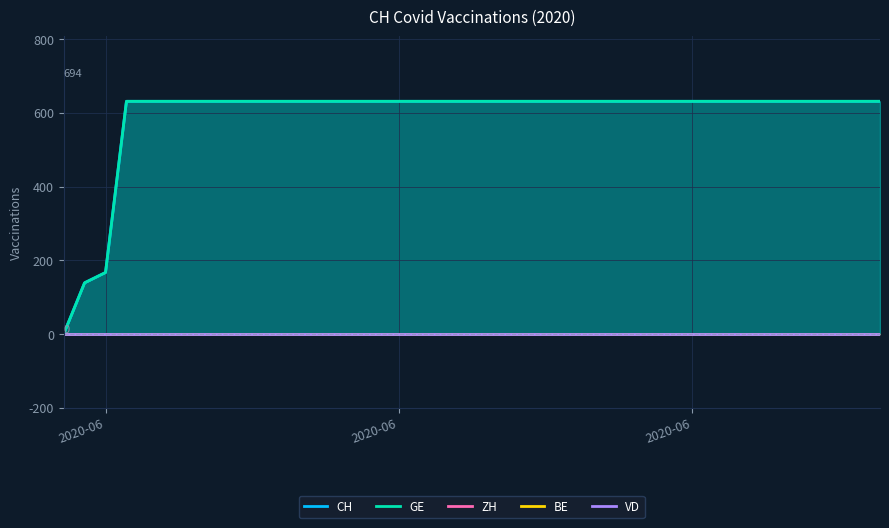

What are all the series names shown in the legend?

CH, GE, ZH, BE, VD